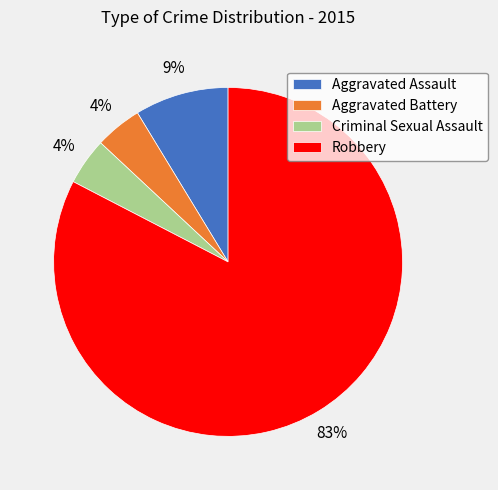

Is there a majority slice in this chart?

Yes